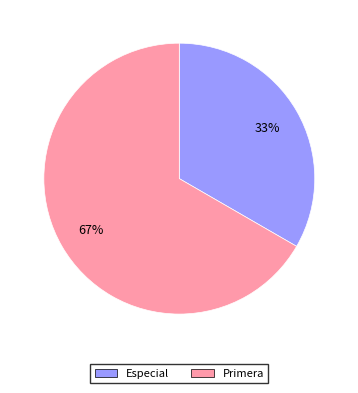

Is it true that Especial is 48% of the pie?

False